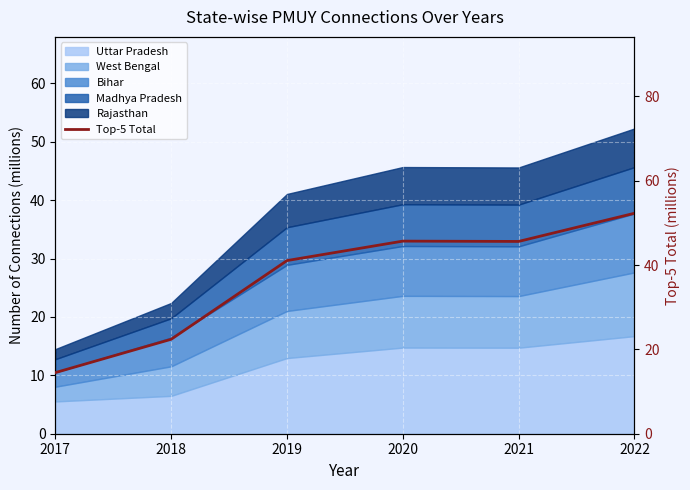

The chart shows a value of 45.6 at 2021. True or false?

True